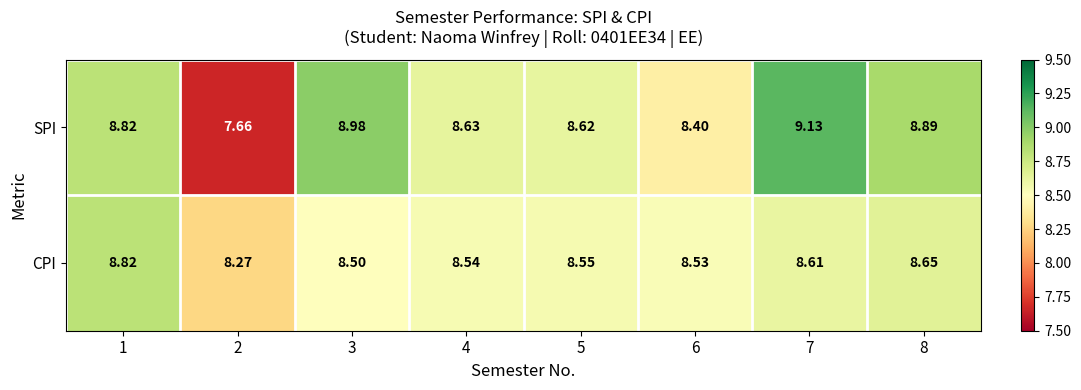

Rank the series by their average value, from highest to lowest.

SPI, CPI